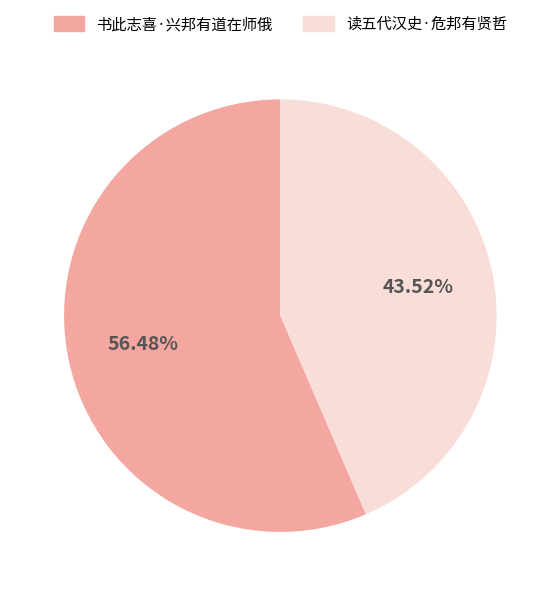

Rank the categories by value from lowest to highest.

读五代汉史·危邦有贤哲, 书此志喜·兴邦有道在师俄